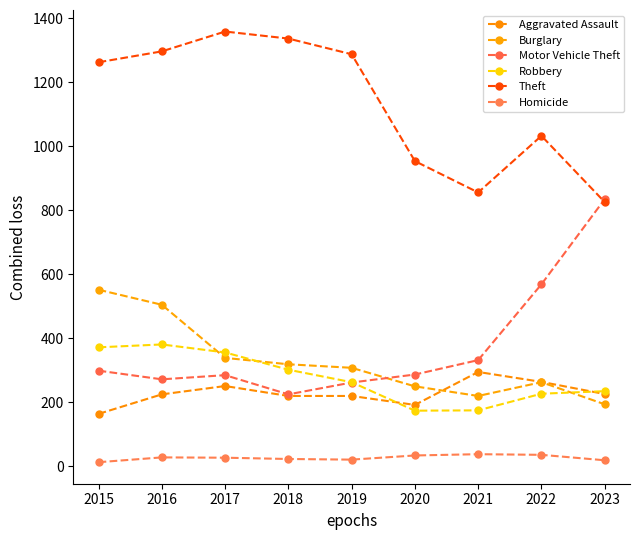

What is the highest value of the Homicide series?

38